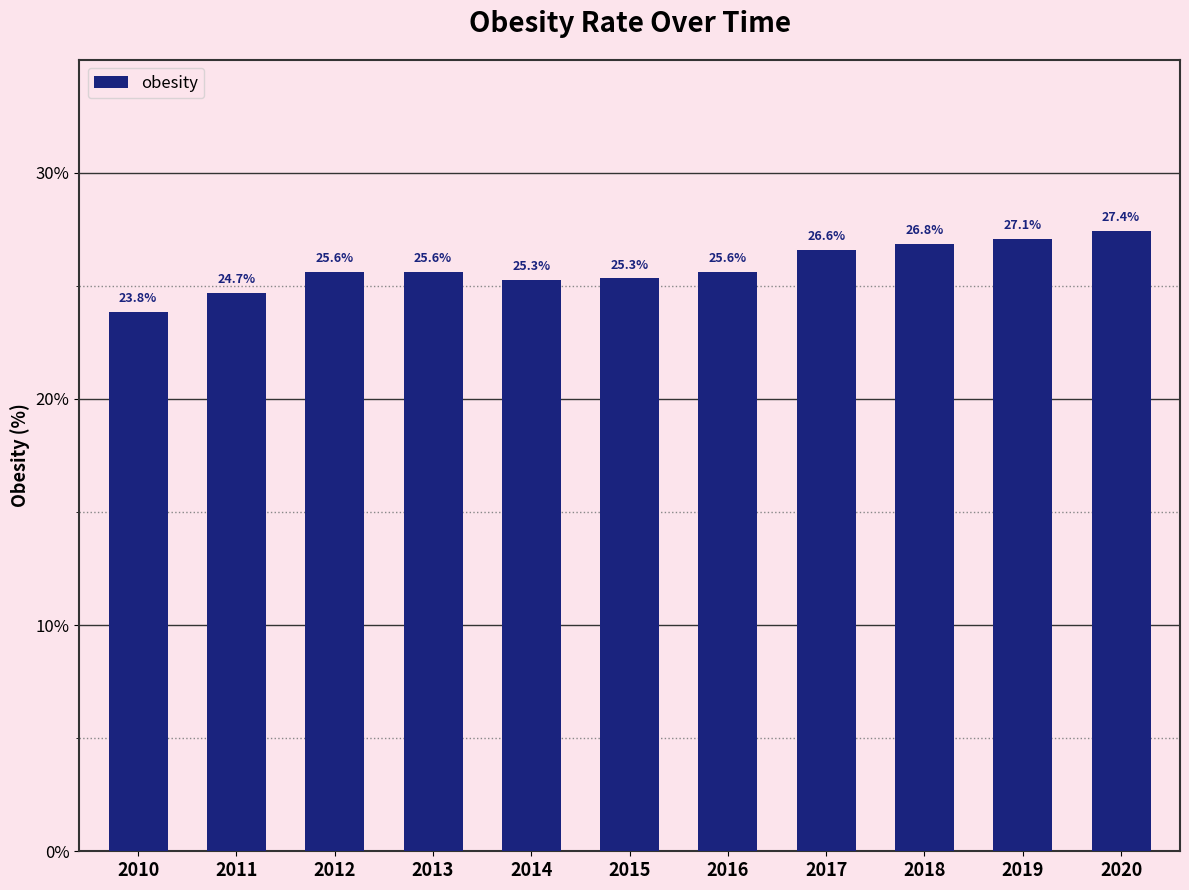

The value at 2016 is 25.6. True or false?

True